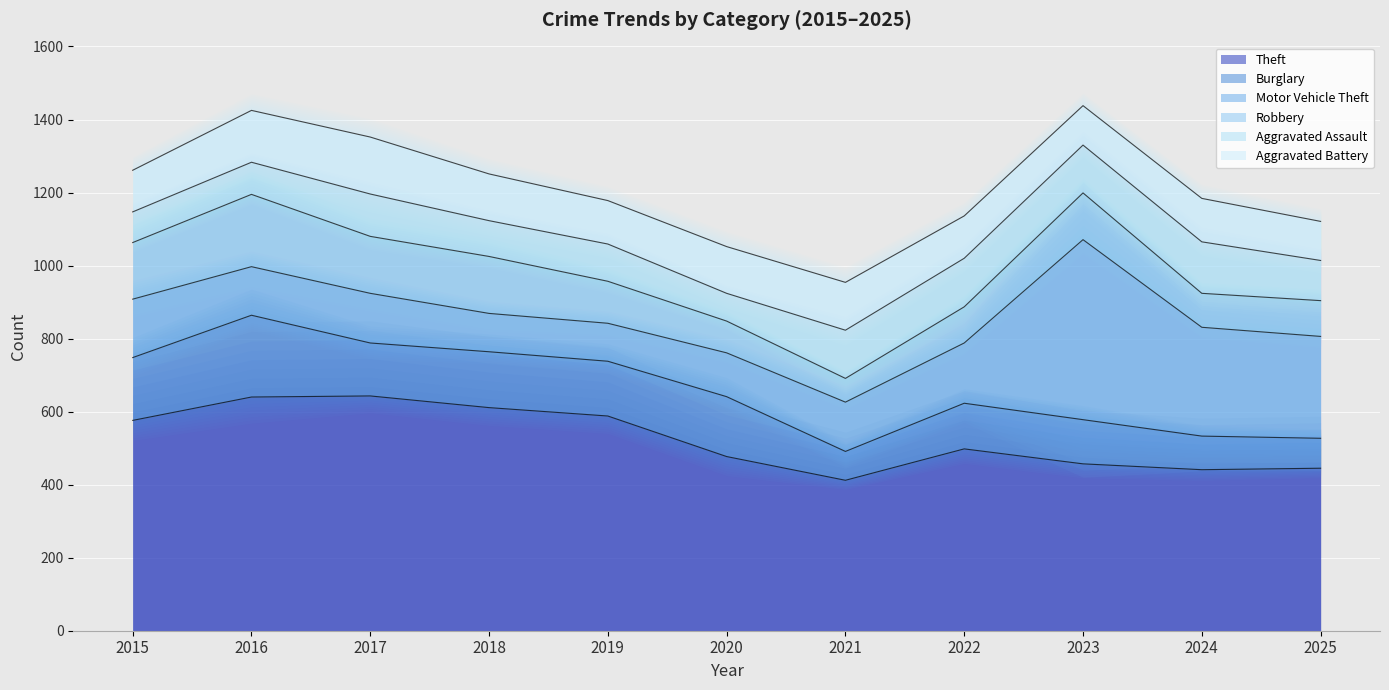

Which series ends up on top after the final intersection of Burglary and Aggravated Assault?

Aggravated Assault